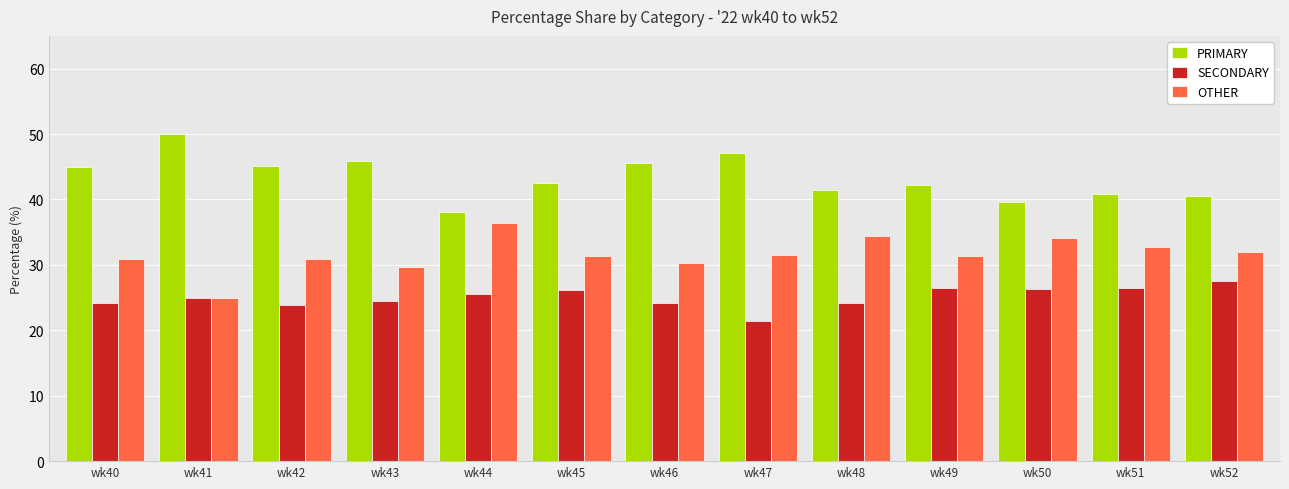

Is it true that OTHER equals 50.2 at wk43?

False